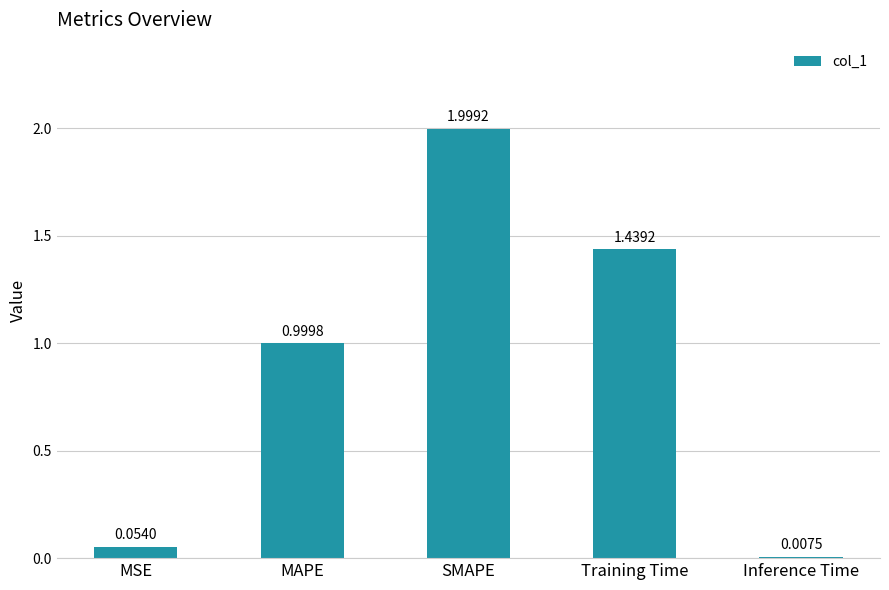

What is the change in value from SMAPE to Training Time?

-0.6